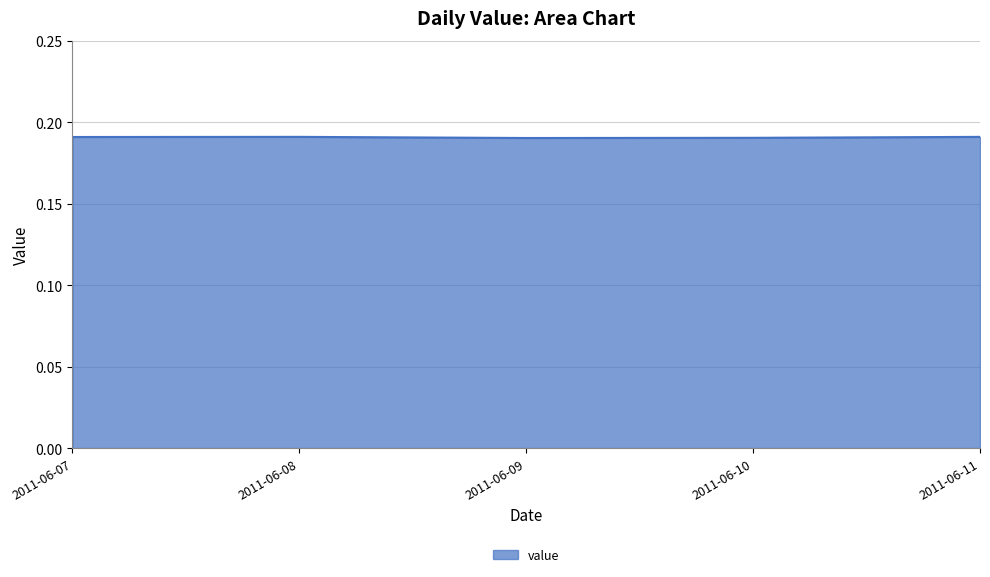

The chart shows a value of 0.1 at 2011-06-10. True or false?

False